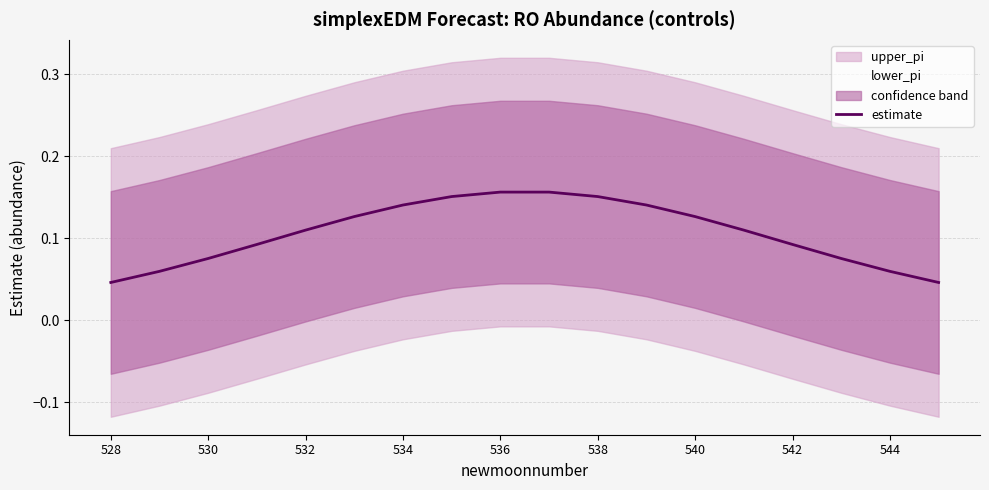

The value at 528 is 0.0. True or false?

True